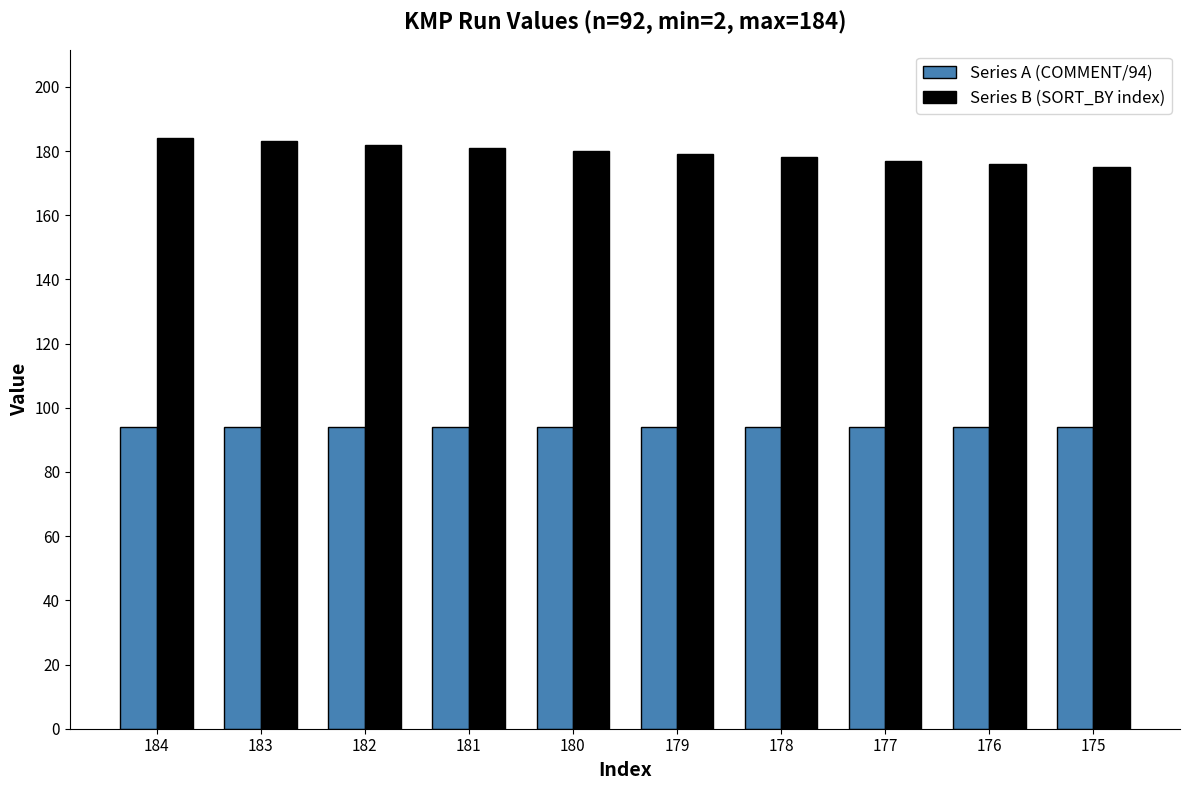

List the series in order of their overall mean, lowest first.

Series A (COMMENT/94), Series B (SORT_BY index)